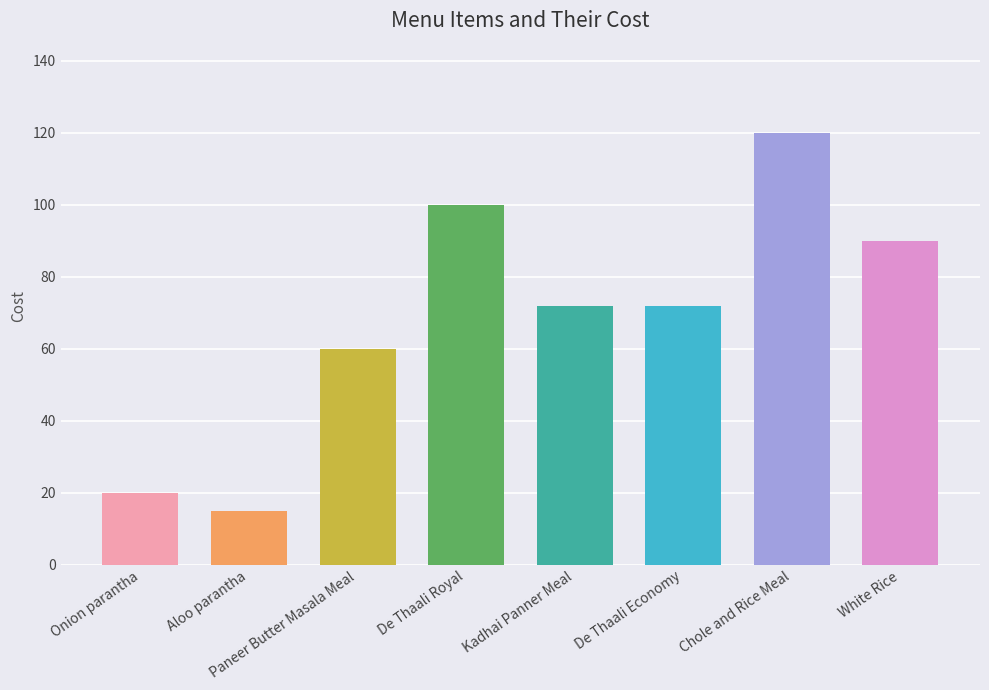

What is the greatest value displayed?

120